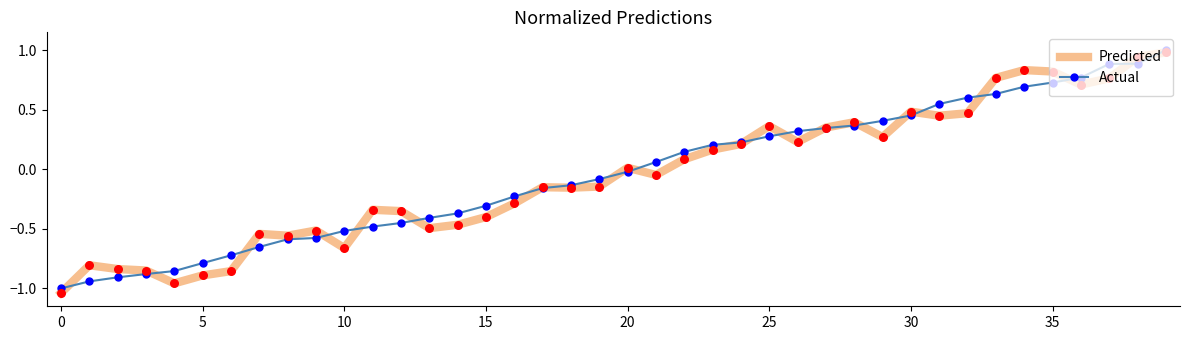

Which series has the largest range (max minus min)?

Predicted